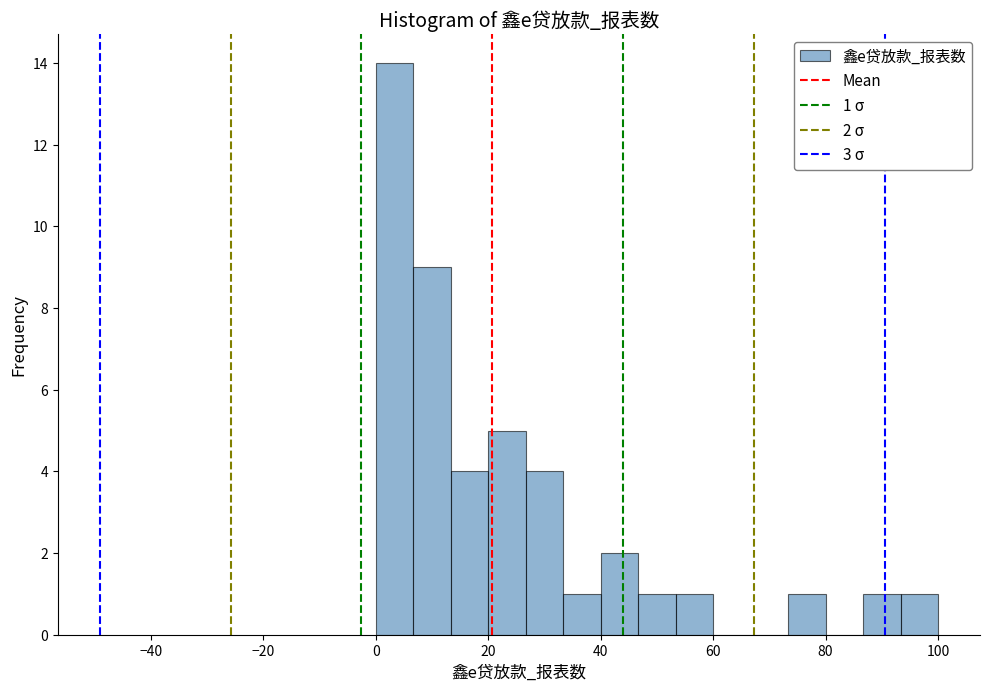

Read against the x-axis, roughly where is the centre of the tallest bar?

4